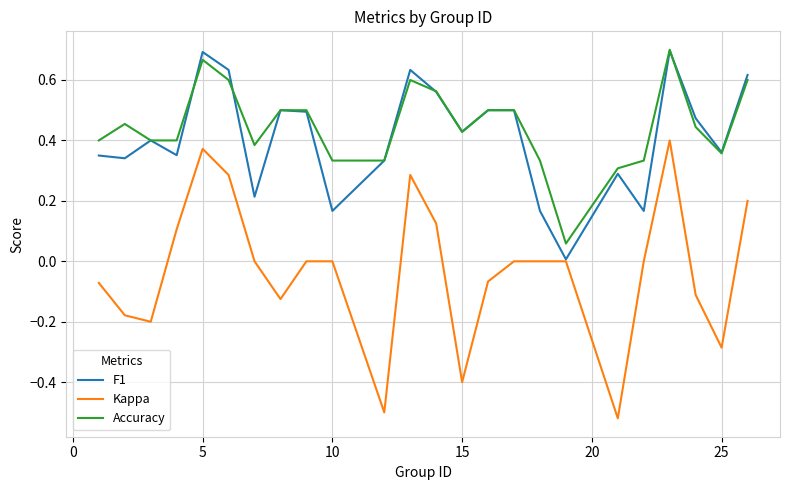

How many lines are shown in the chart?

3